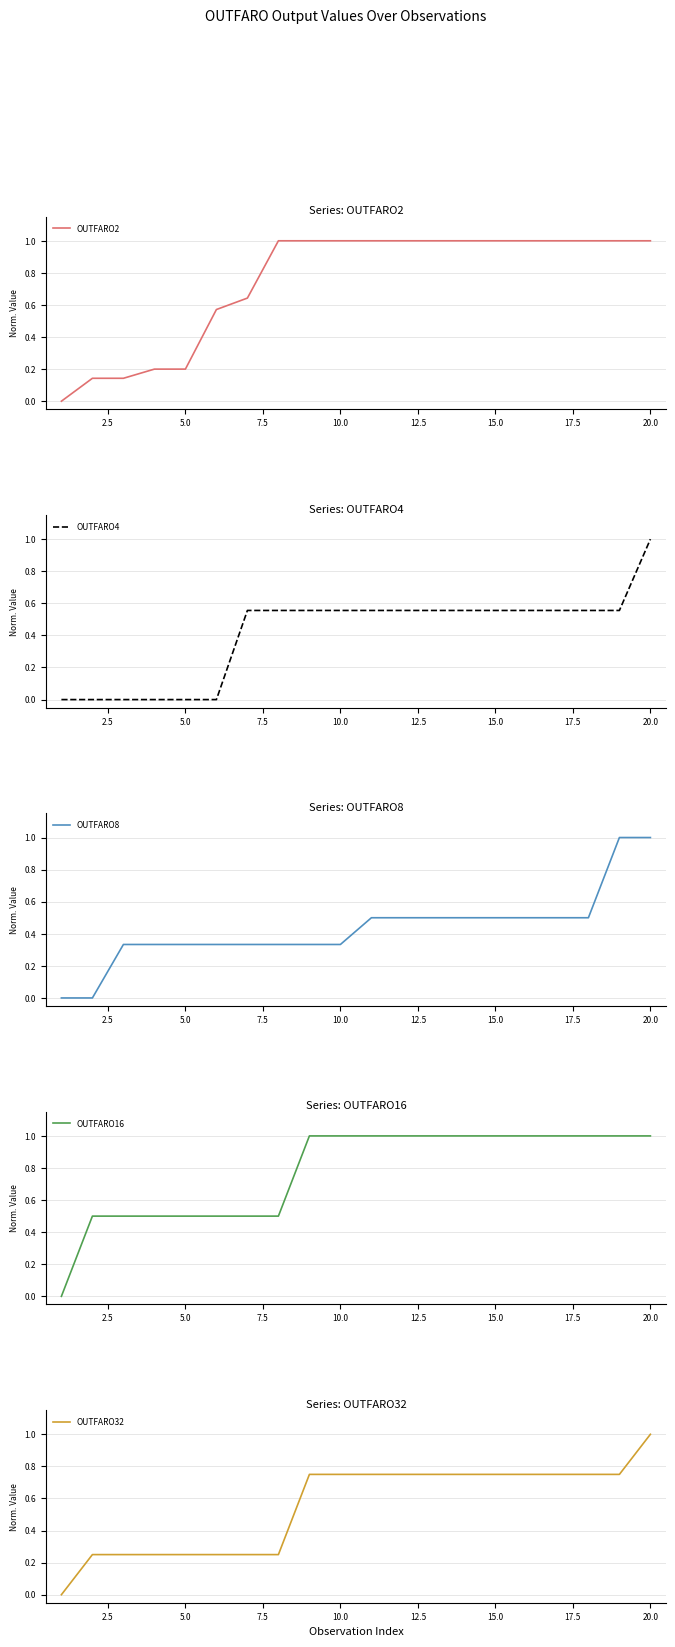

What is the maximum value for OUTFARO16?

1.0